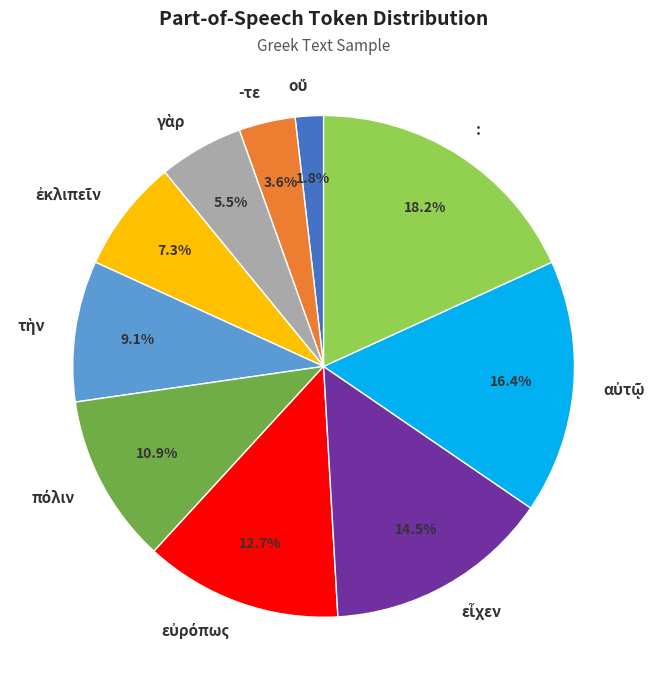

Which slice is the largest?

: